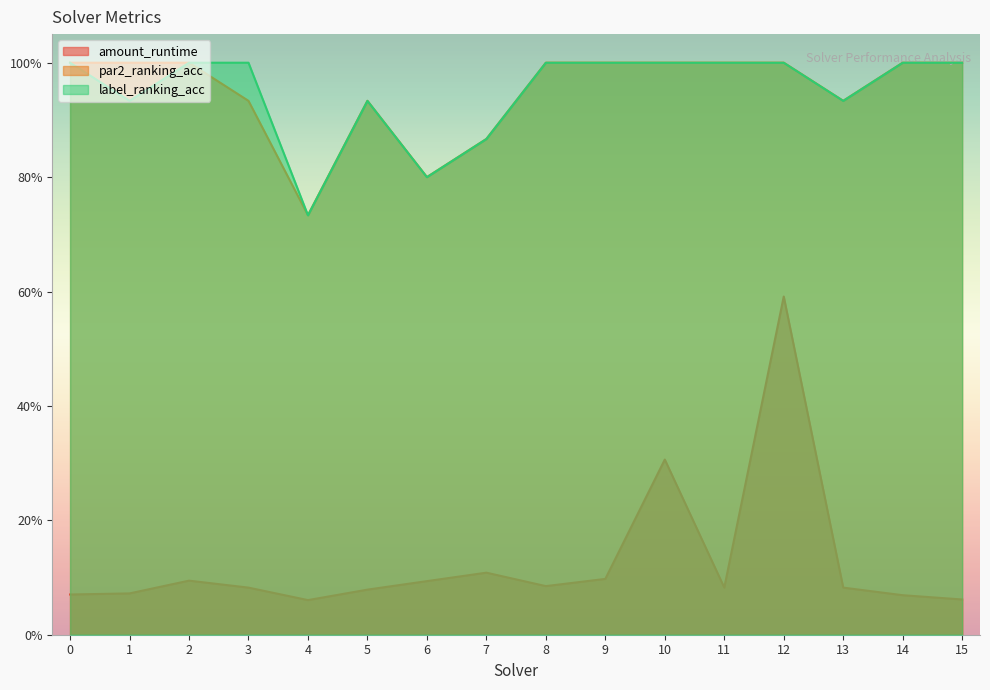

At how many categories does at least one series exceed 0?

16